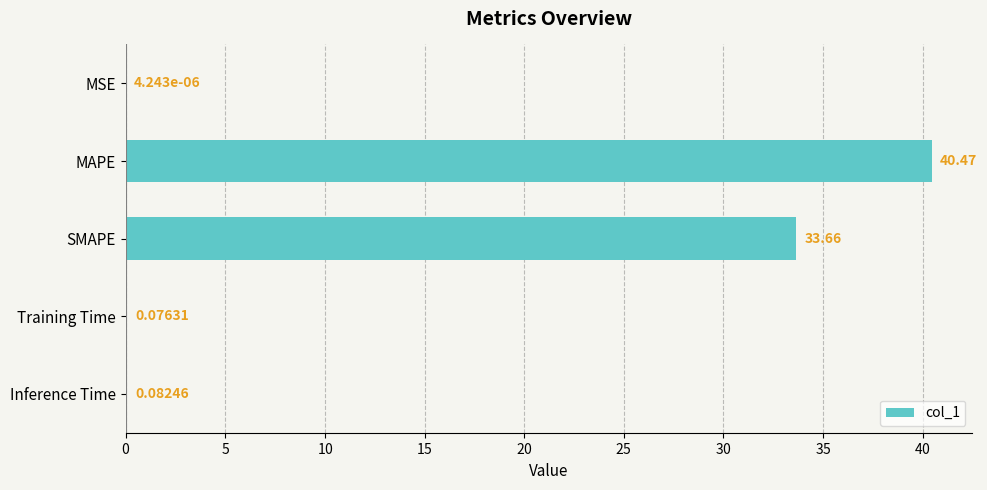

What is the sum of all values?

74.3